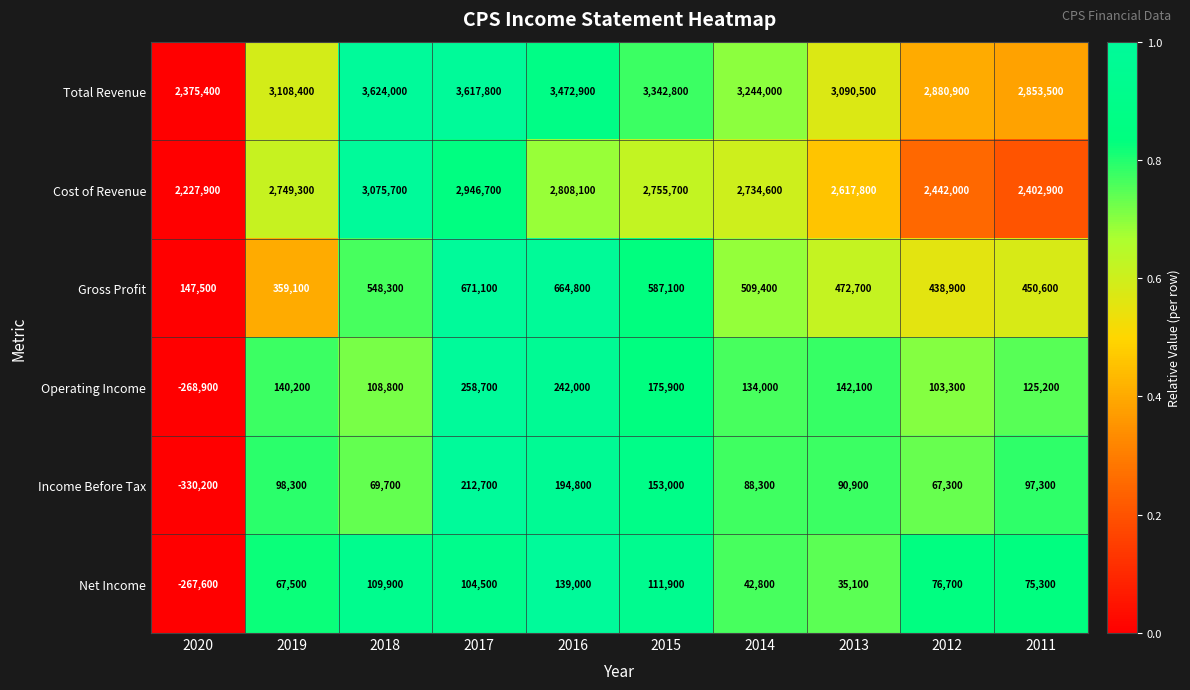

At which category is the sum across all series the highest?

2017